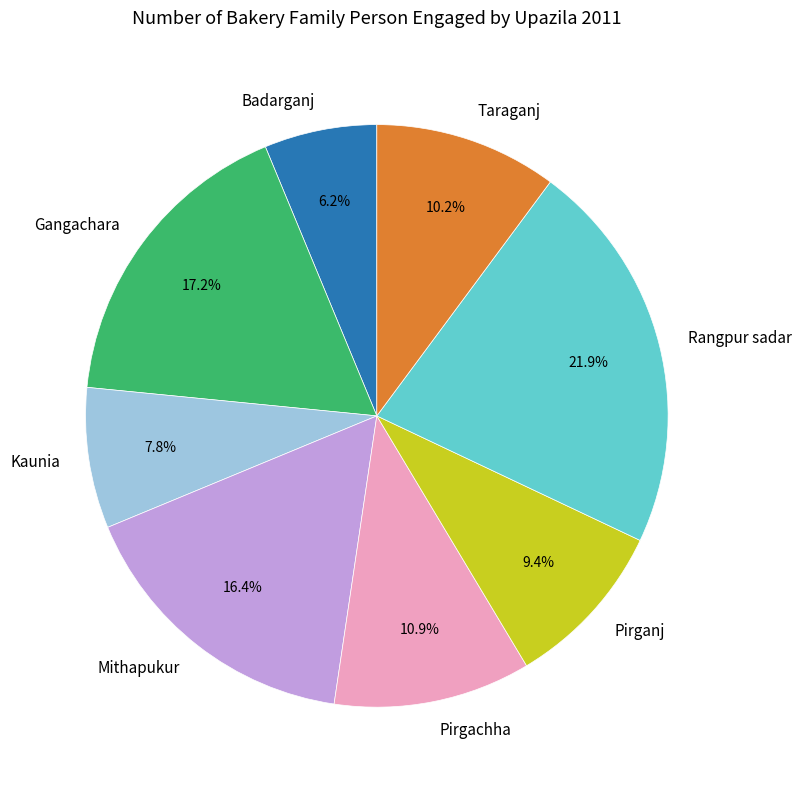

Is there a majority slice in this chart?

No